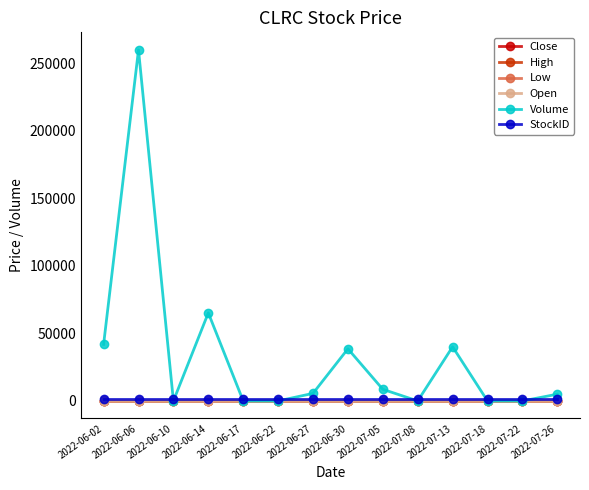

Between 2022-06-27 and 2022-06-30, which series saw the biggest shift?

Volume